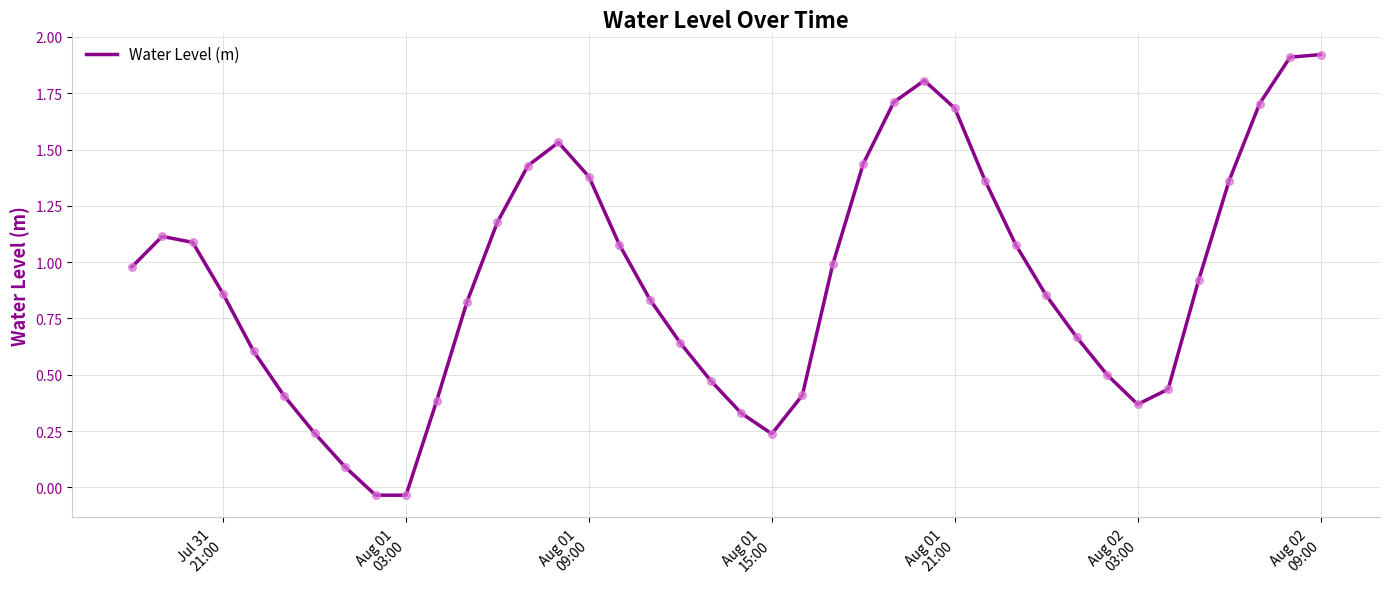

What is the maximum value shown in the chart?

1.9